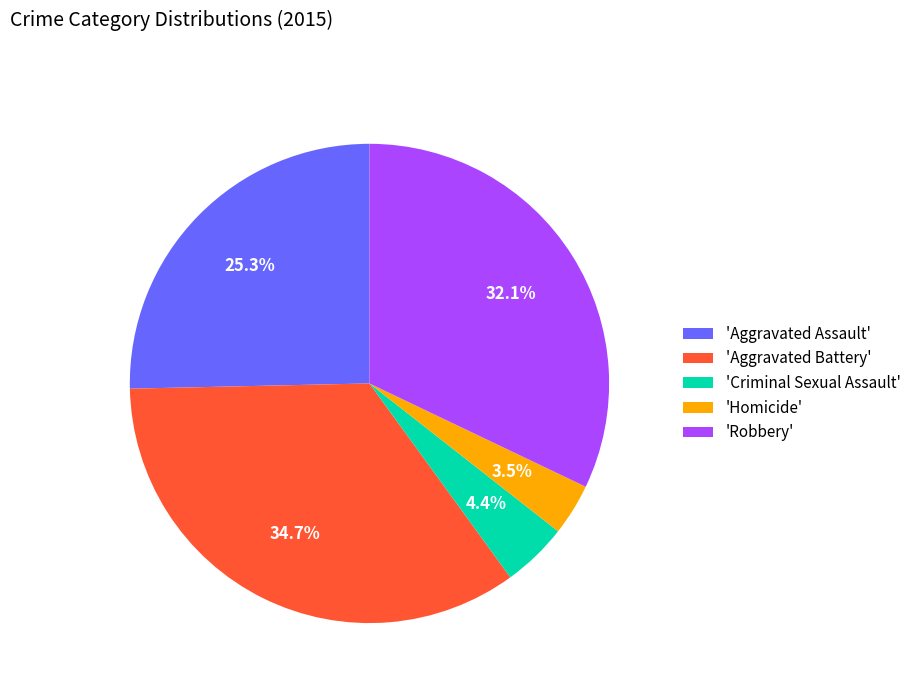

Which has a higher value, 'Criminal Sexual Assault' or 'Robbery'?

'Robbery'